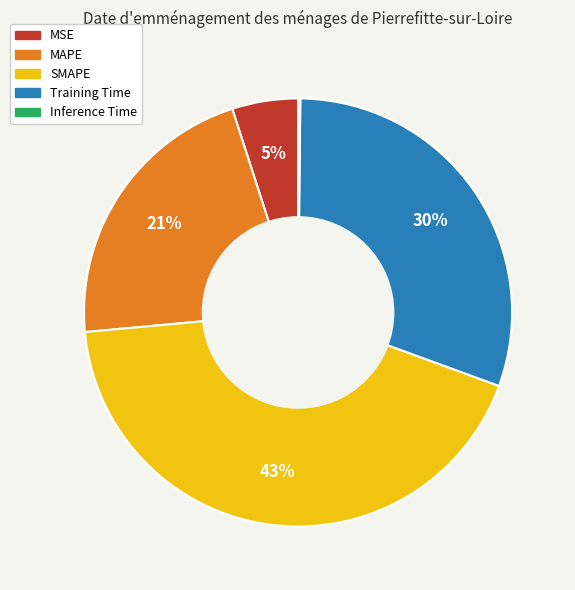

To the nearest percent, what is the average slice percentage?

20%